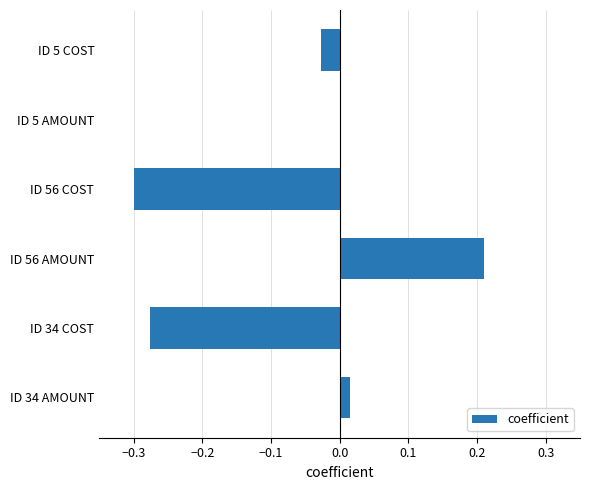

Which category has the highest value across all series?

ID 56 AMOUNT